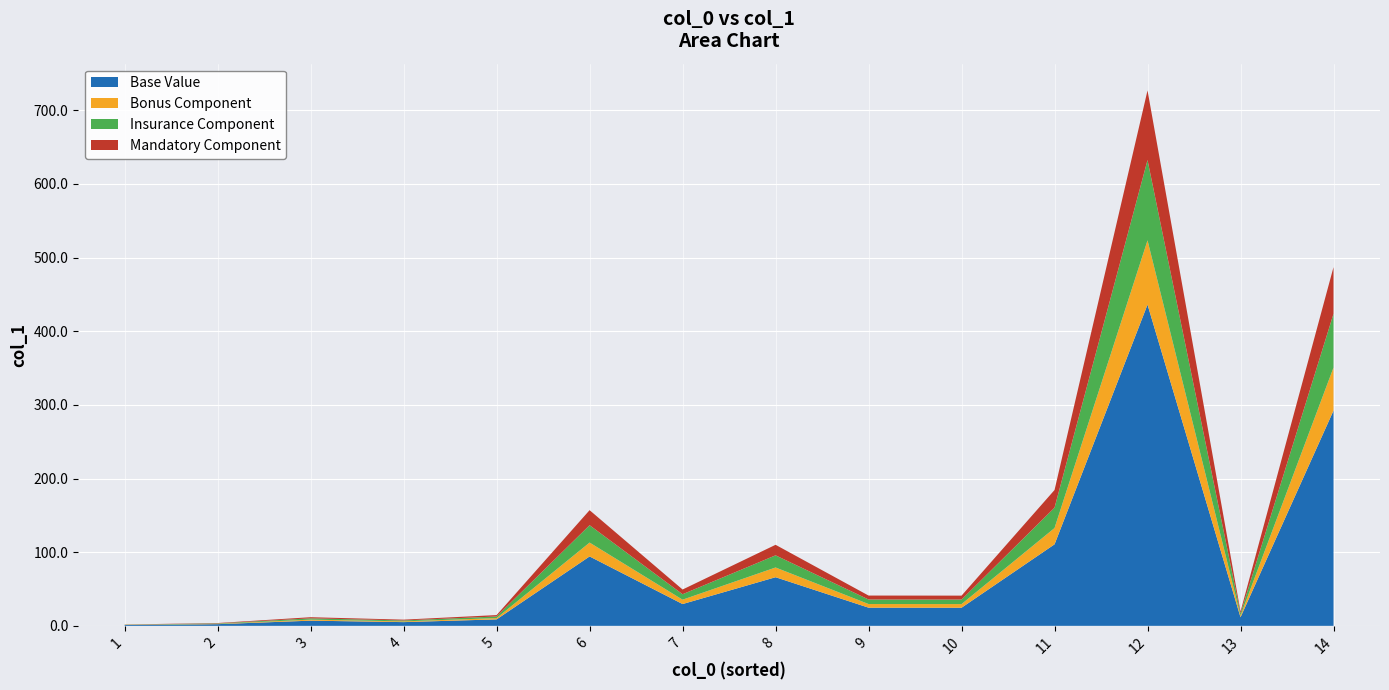

Reading right to left, list all the values displayed in this chart.

486.9	19.4	726.8	184.4	41.0	41.1	110.0	49.3	157.0	14.6	8.4	11.7	3.8	1.8